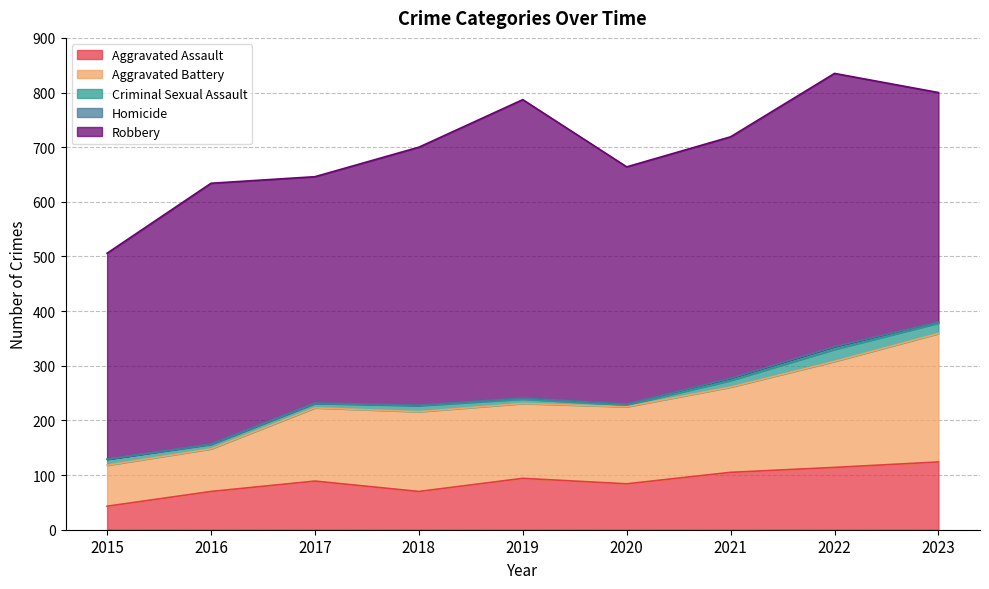

The Homicide series shows 1 at 2016. True or false?

True